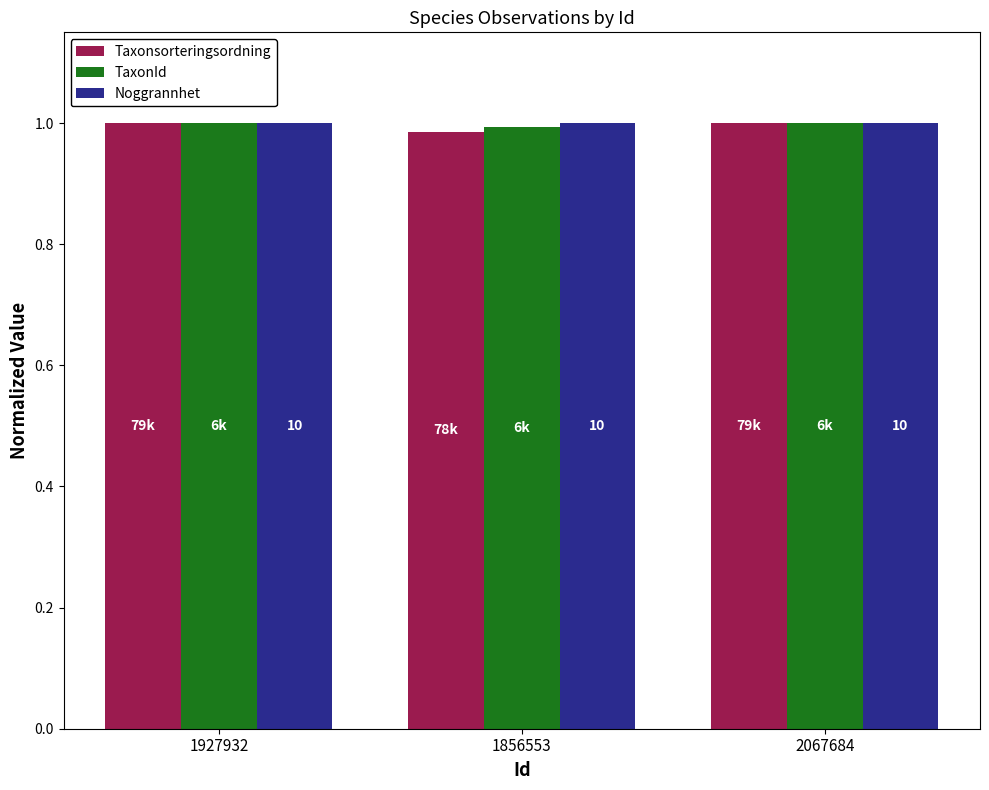

Are the bars horizontal?

No